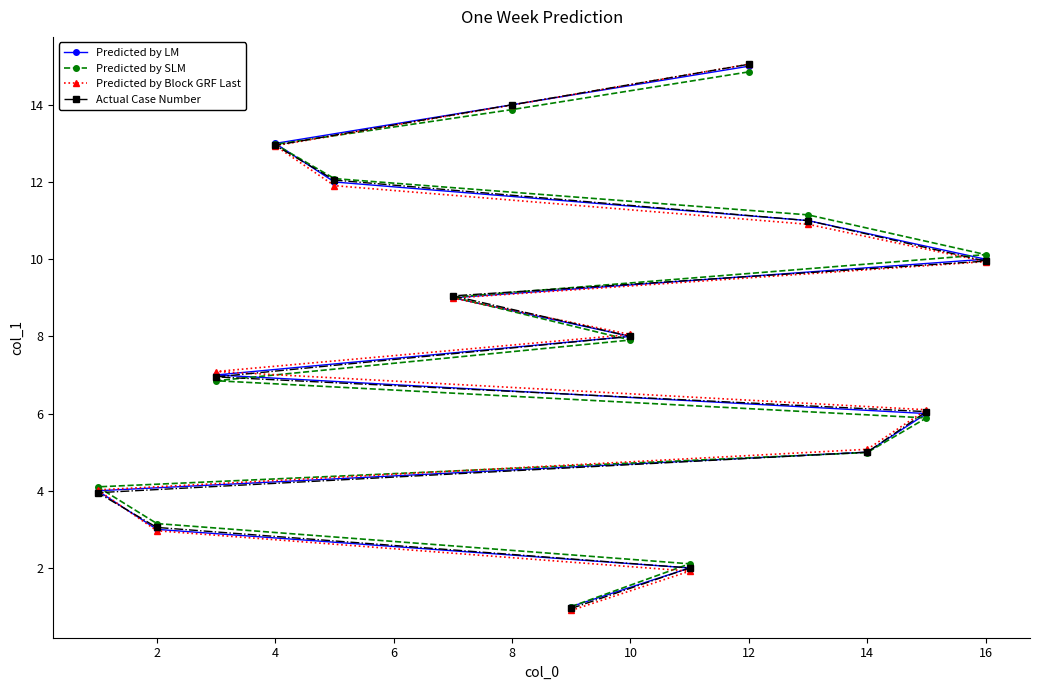

List the series in order of their peak value, highest first.

Predicted by Block GRF Last, Actual Case Number, Predicted by LM, Predicted by SLM